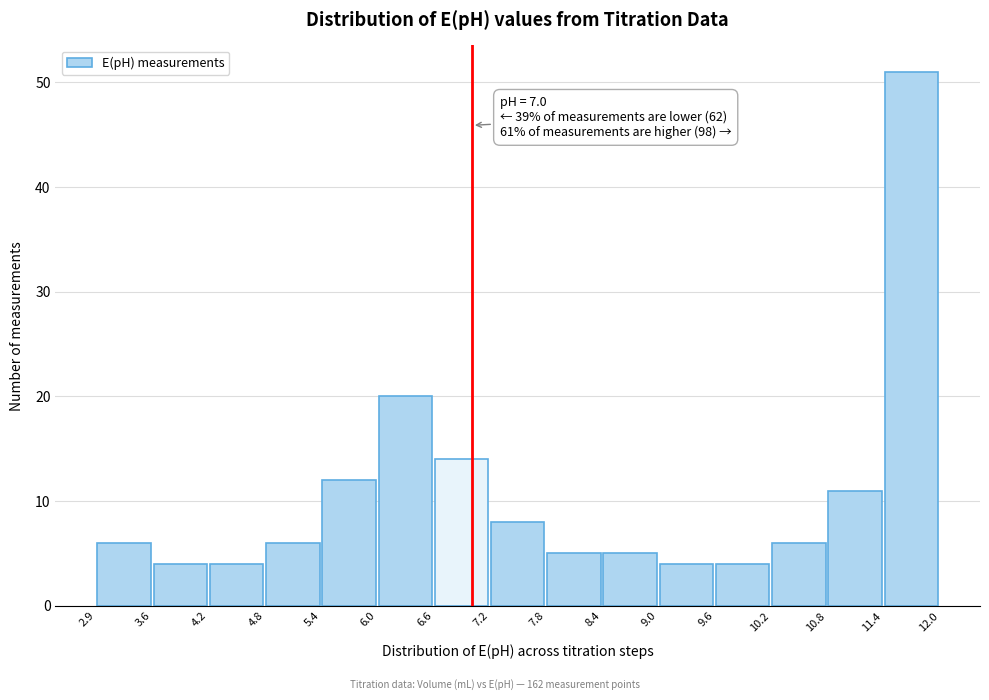

Which range on the x-axis has the tallest bar?

11.4 to 12.0